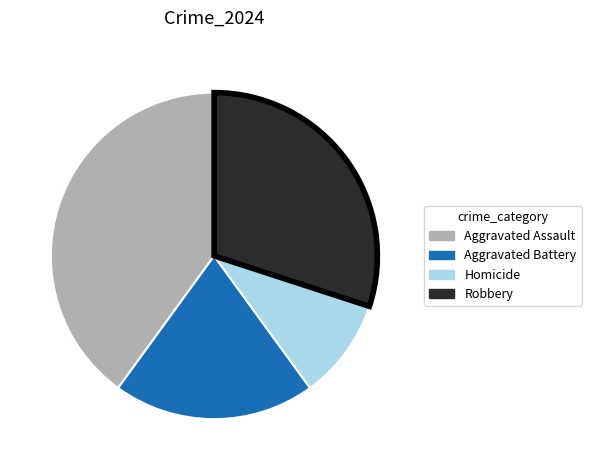

Does Aggravated Assault represent more than half of the total?

No